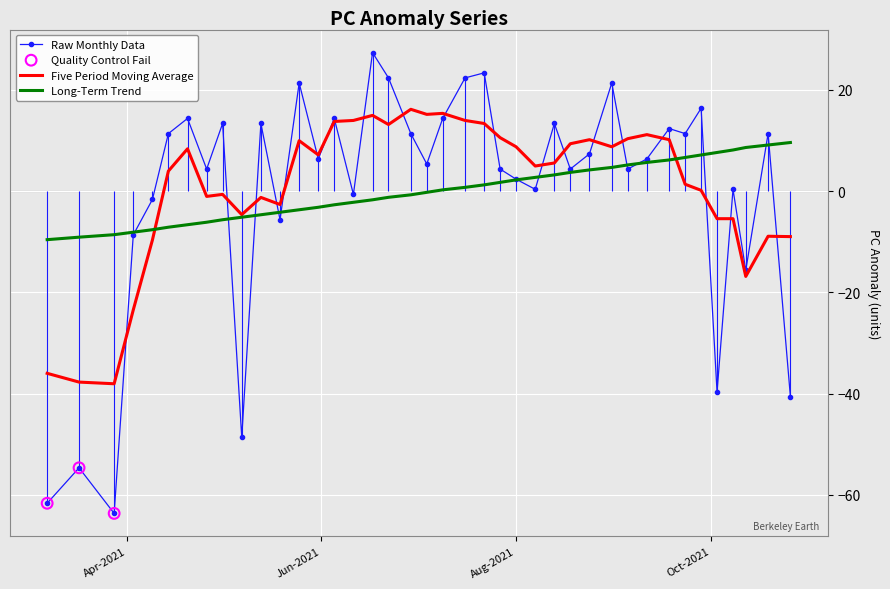

What is the highest value of the Long-Term Trend series?

9.6